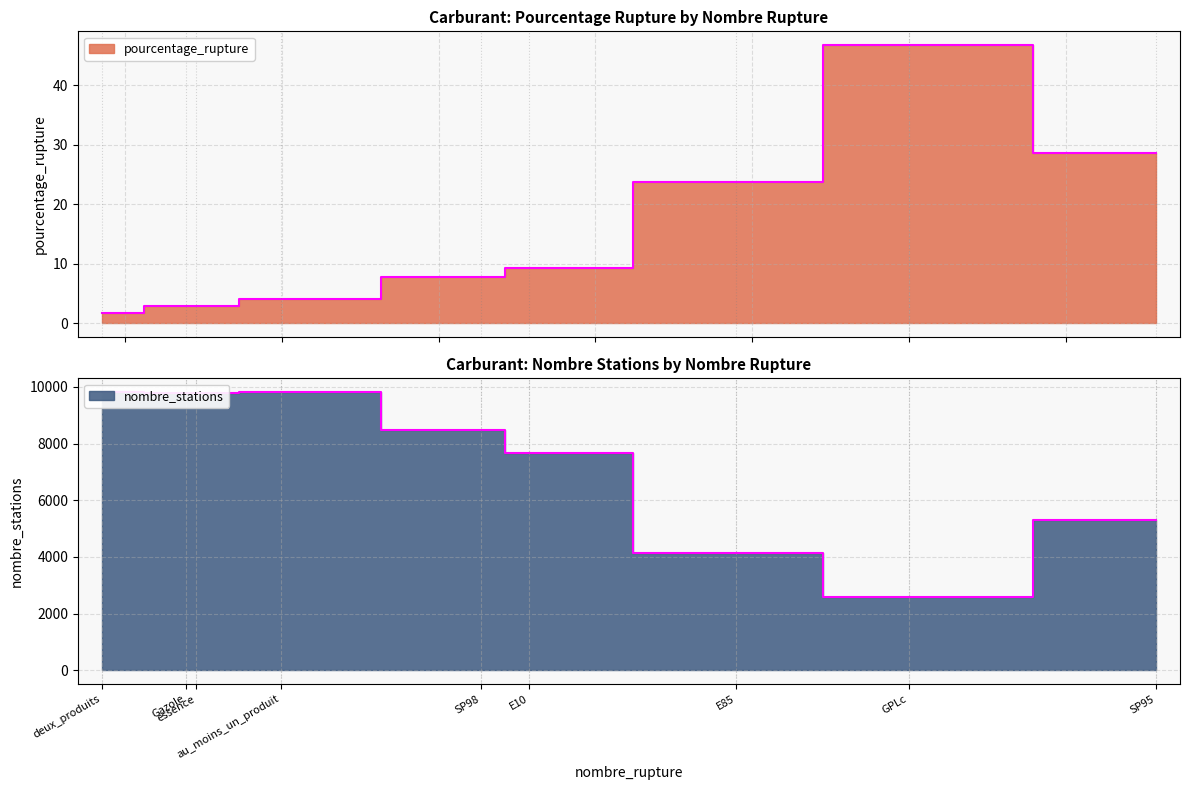

True or false: nombre_stations and pourcentage_rupture cross at least once.

False